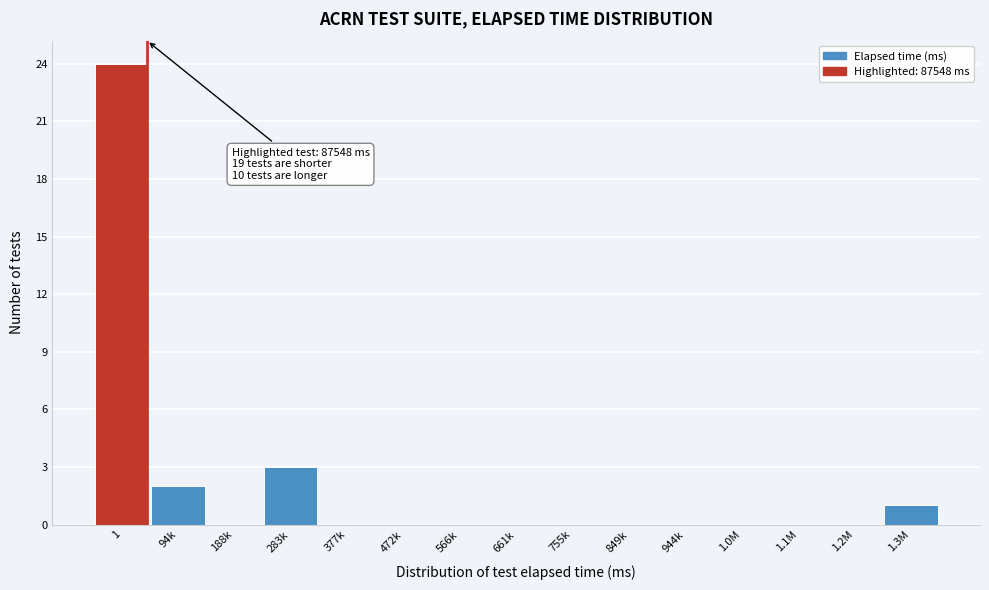

What is the greatest value displayed?

24